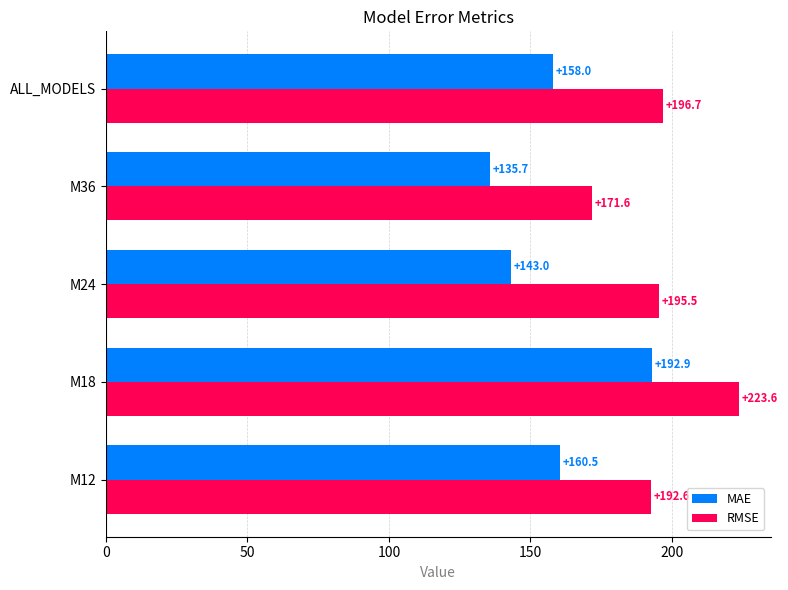

What is the difference between the maximum and second lowest values in the RMSE series?

31.1